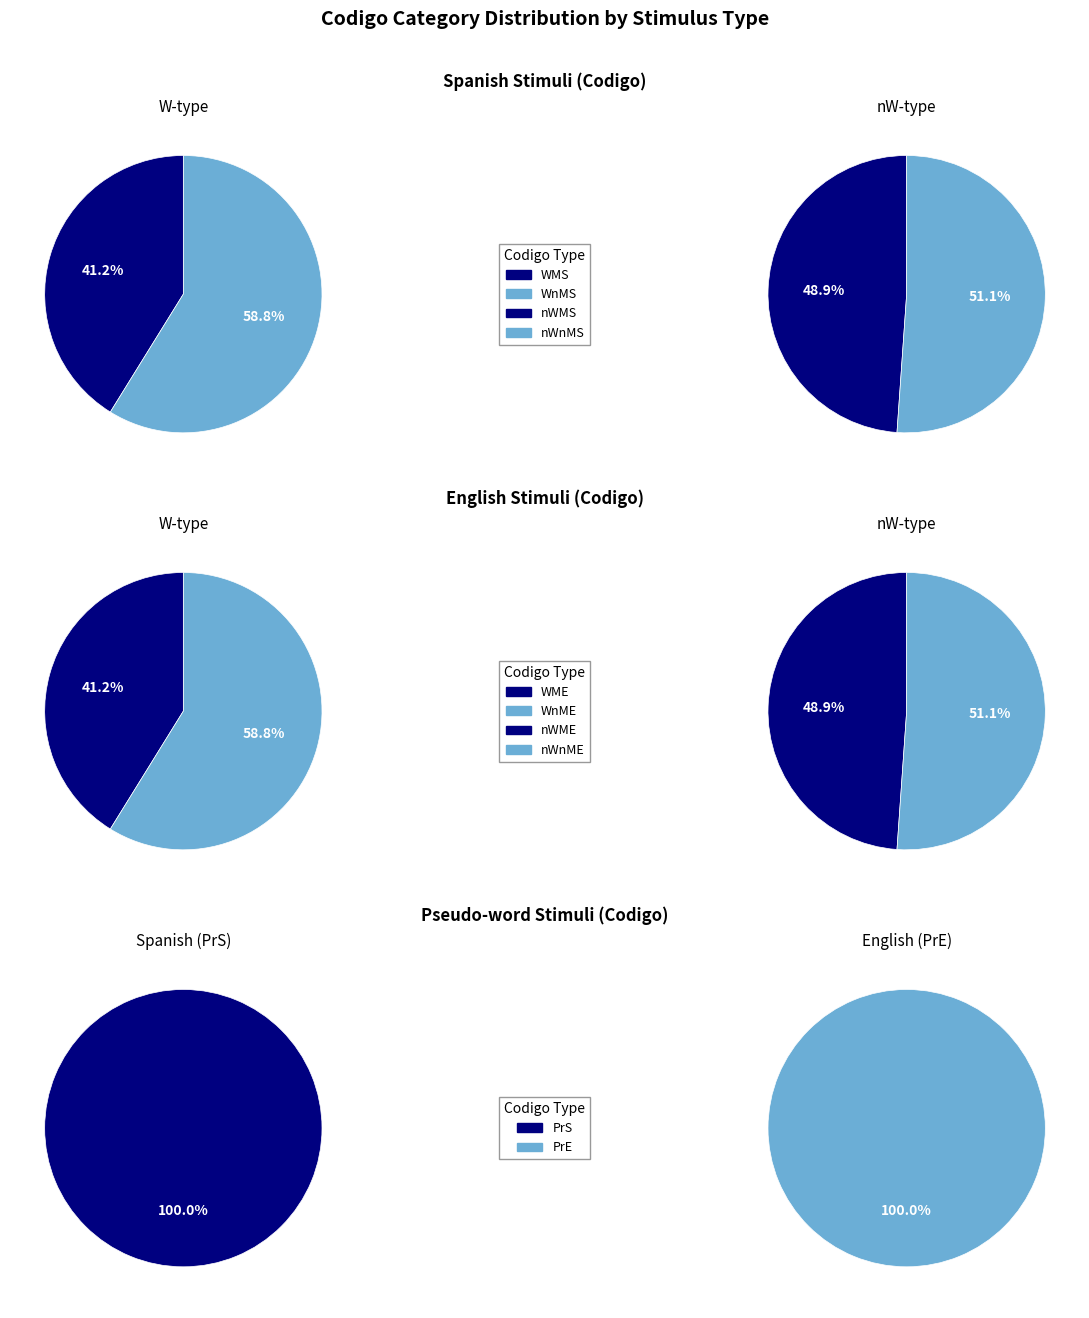

How many slices are in this pie chart?

10